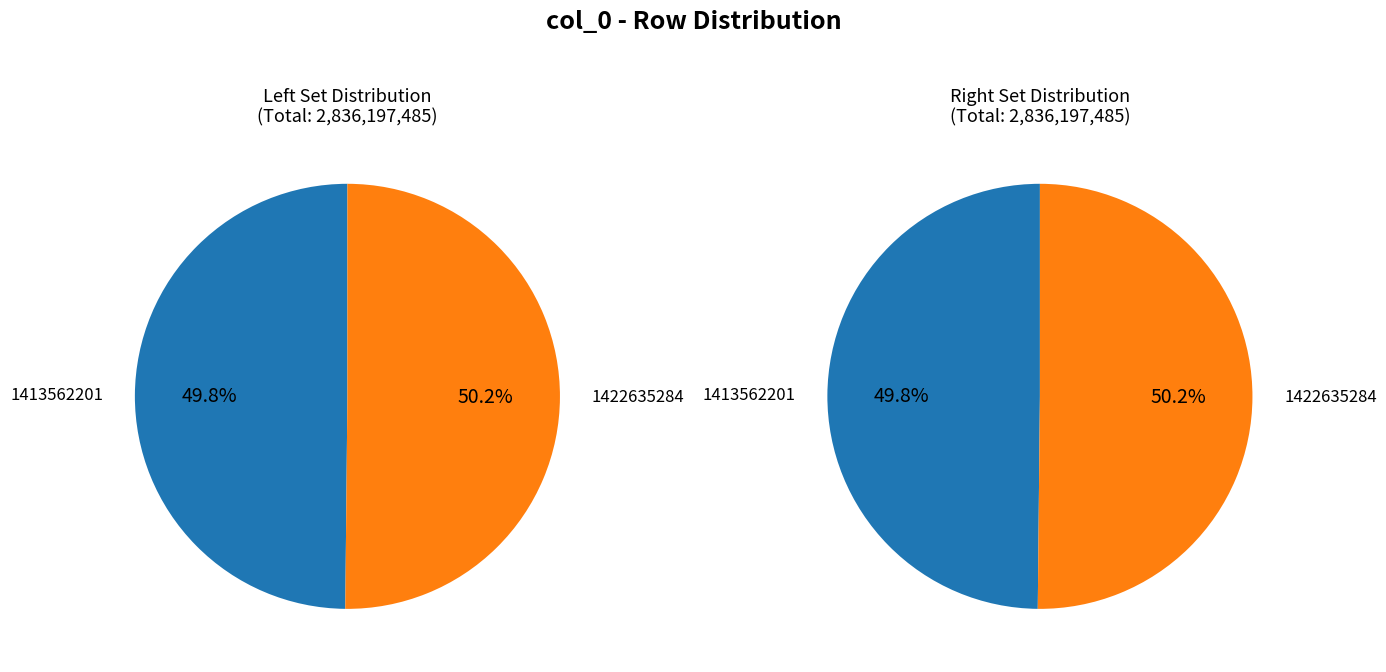

Is there any slice that represents more than half of the pie?

Yes